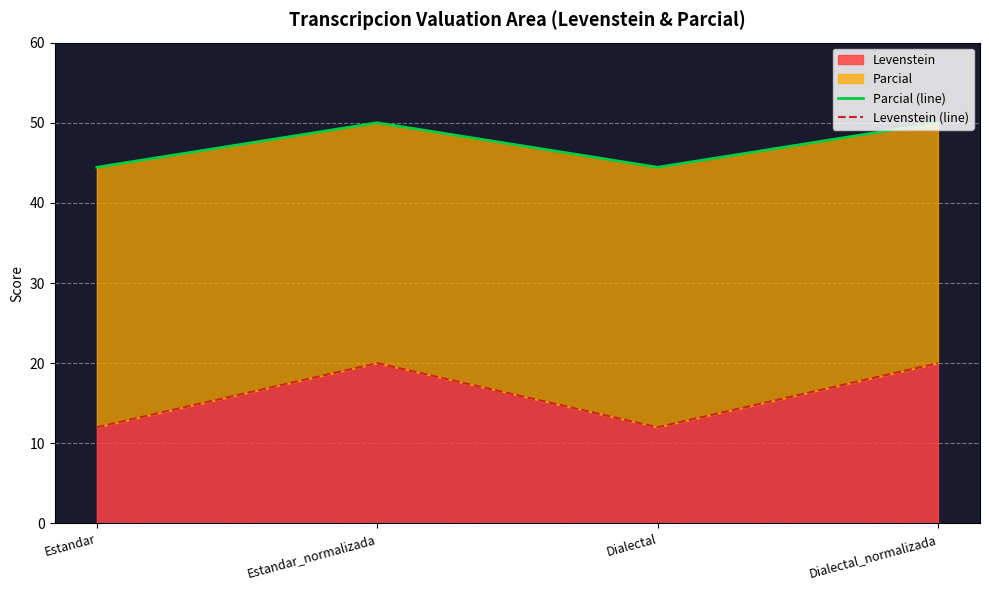

What is the difference between the second highest and second lowest values in the Parcial (line) series?

5.6